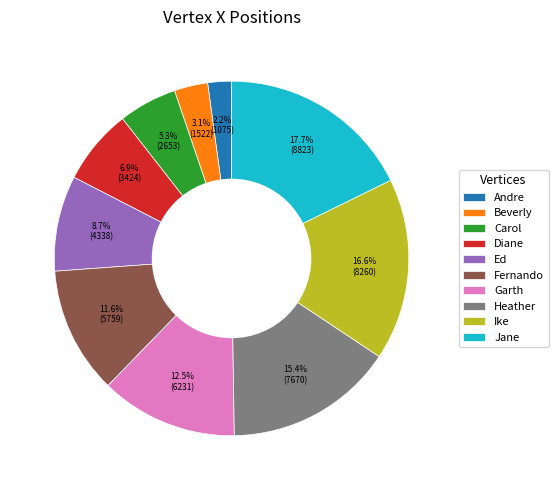

The Beverly slice represents 8% of the pie. True or false?

False